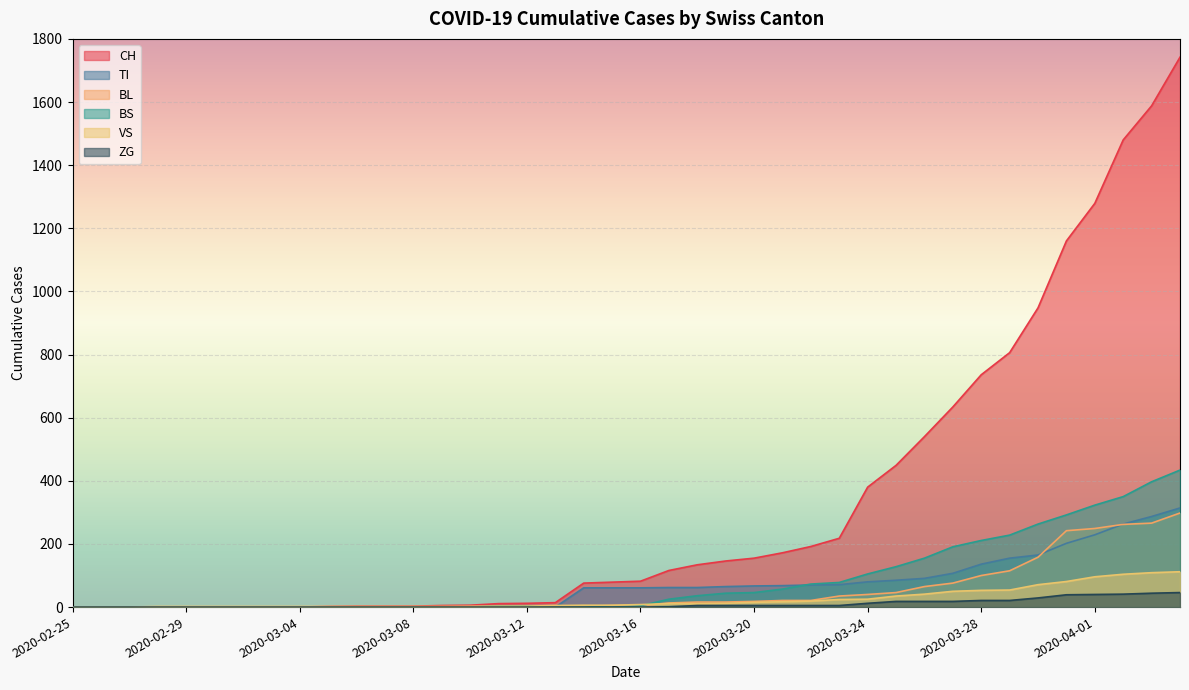

True or false: VS has a value of 2 at 2020-03-09.

True